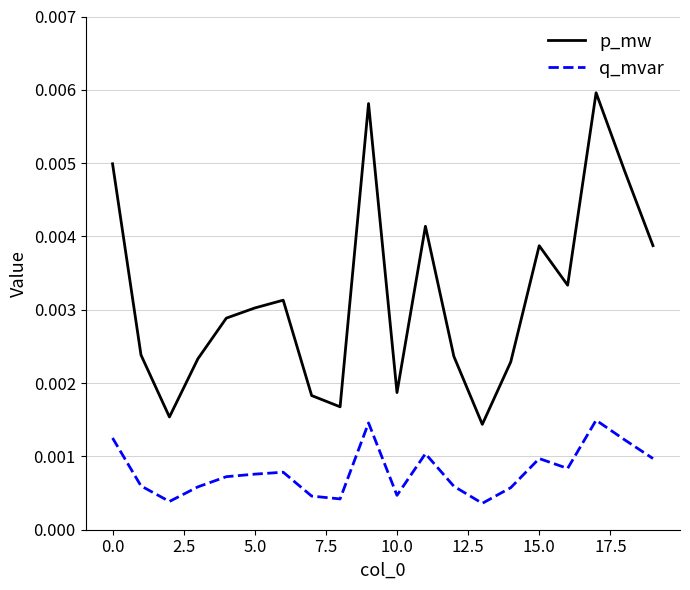

Which series has the widest spread of values?

p_mw